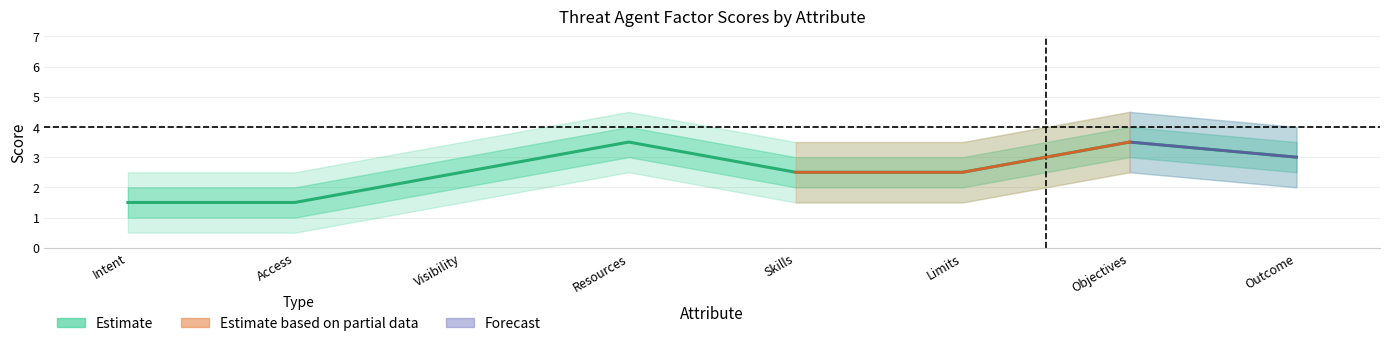

What is the average value?

2.6